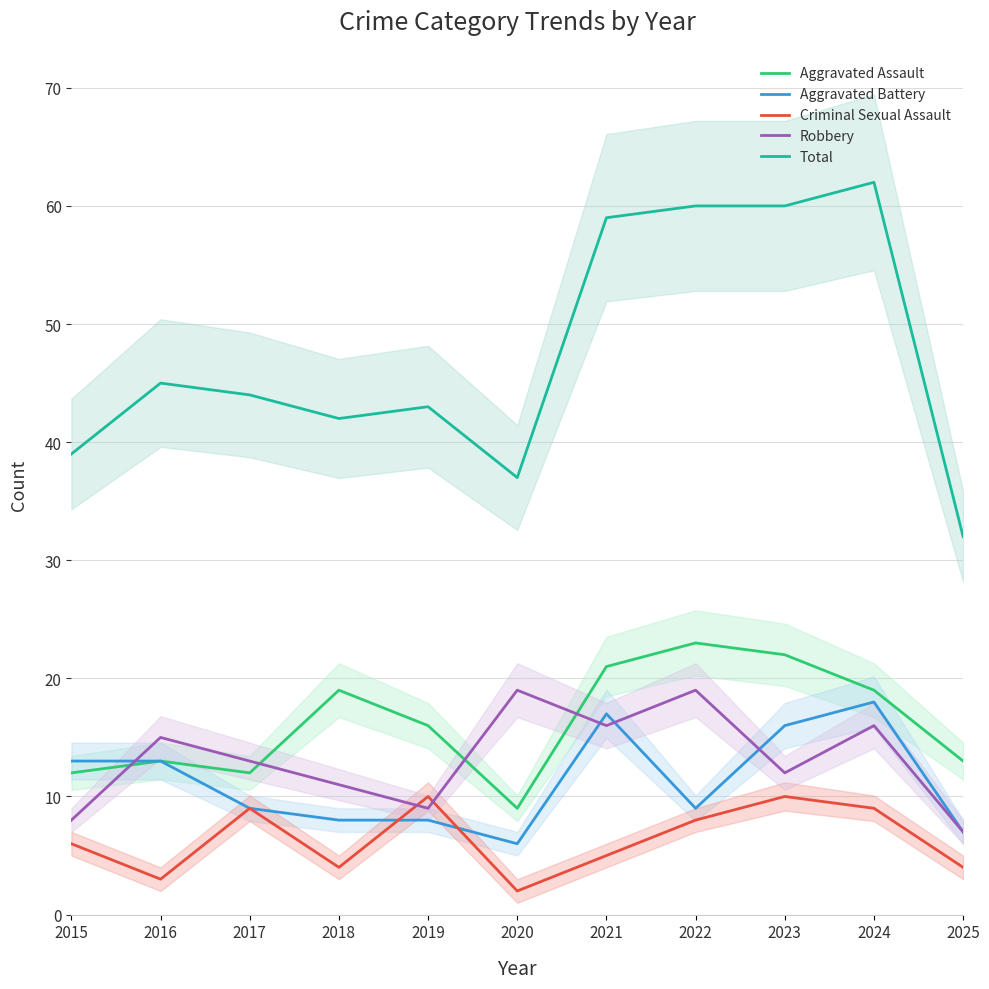

Rank the series by their maximum value, from lowest to highest.

Criminal Sexual Assault, Aggravated Battery, Robbery, Aggravated Assault, Total